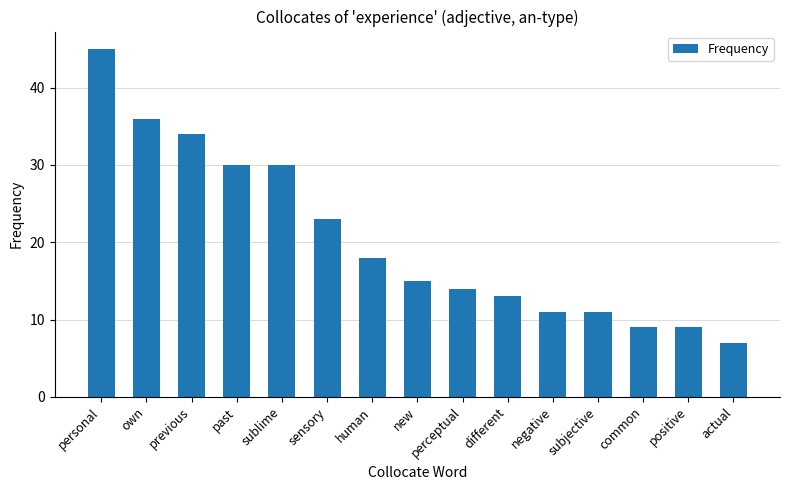

What is the change in value from own to past?

-6